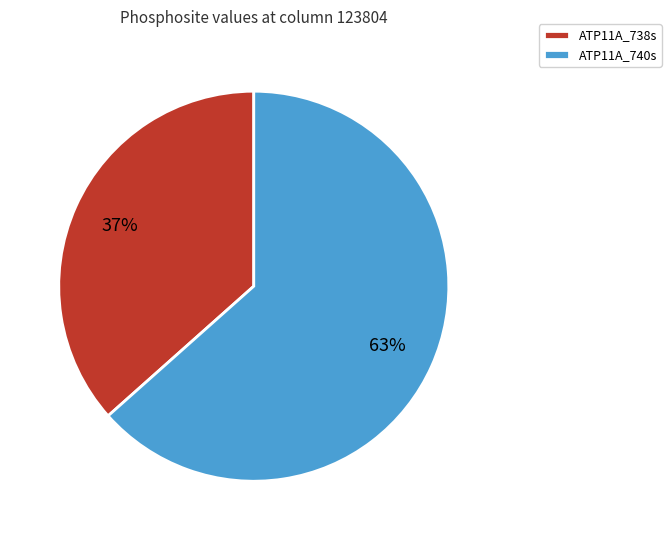

Does ATP11A_740s account for over 50% of the chart?

Yes